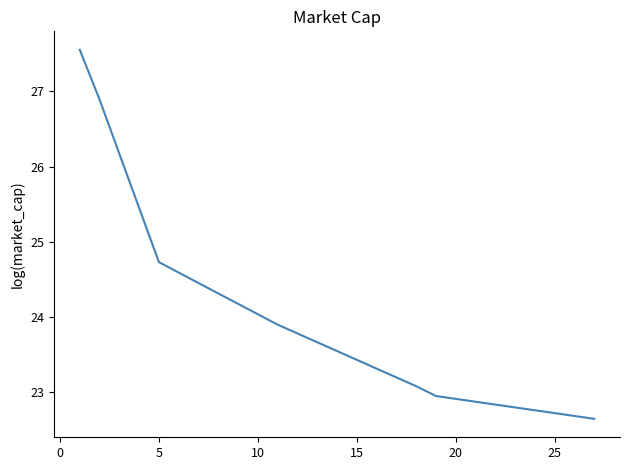

How many values are below 24?

4